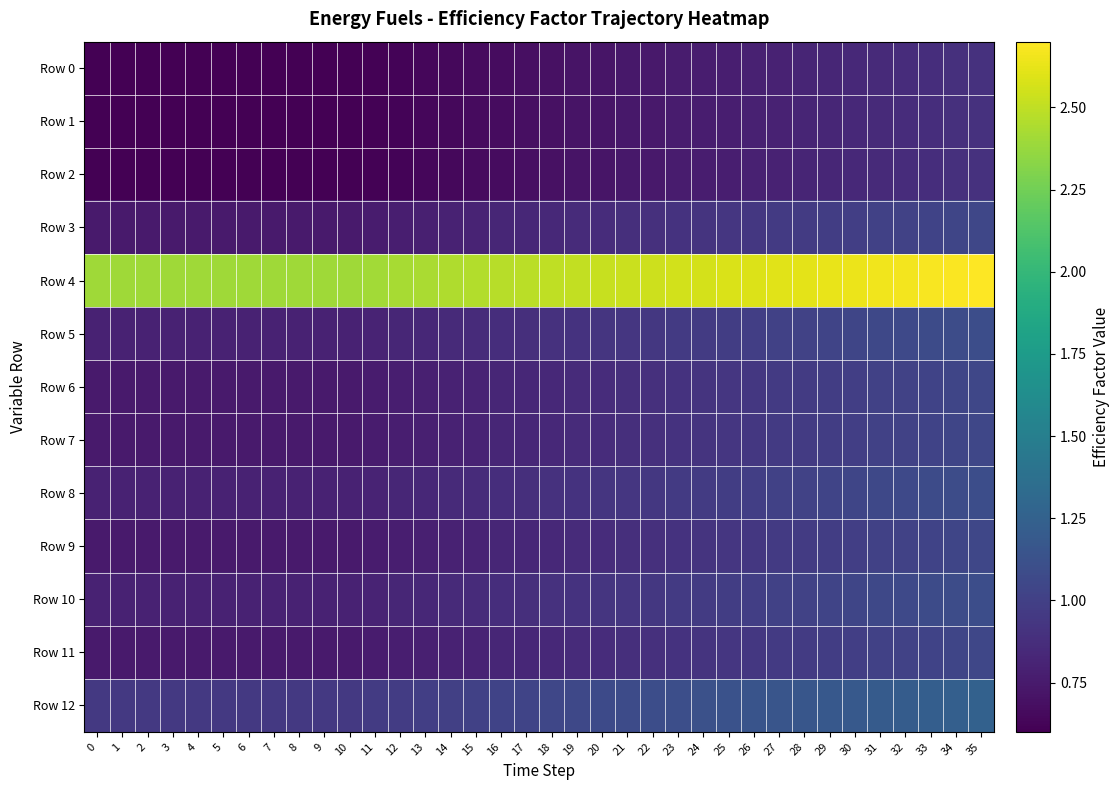

Which series has the widest spread of values?

Row 4